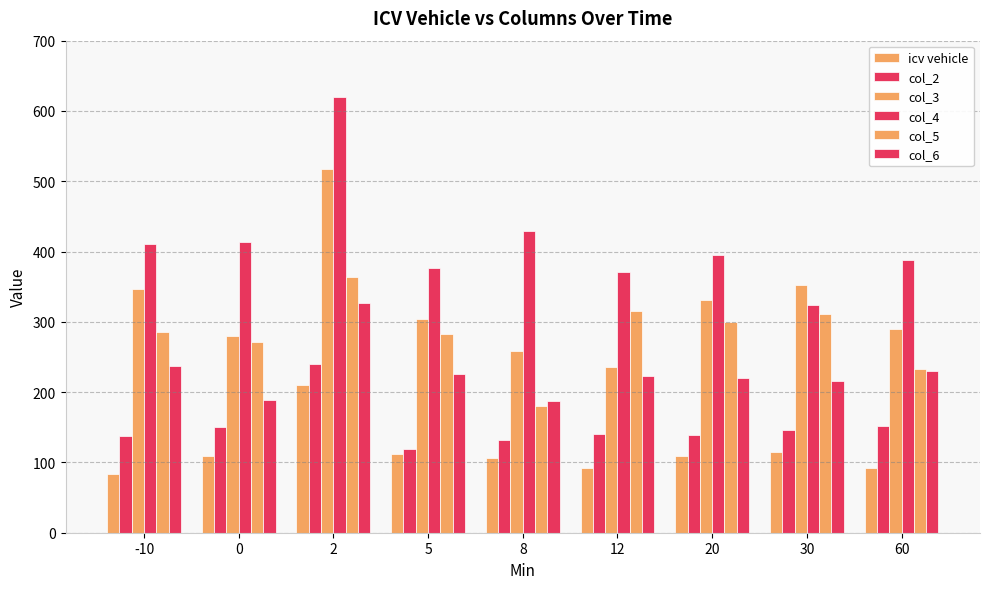

At which category is the sum across all series the highest?

2